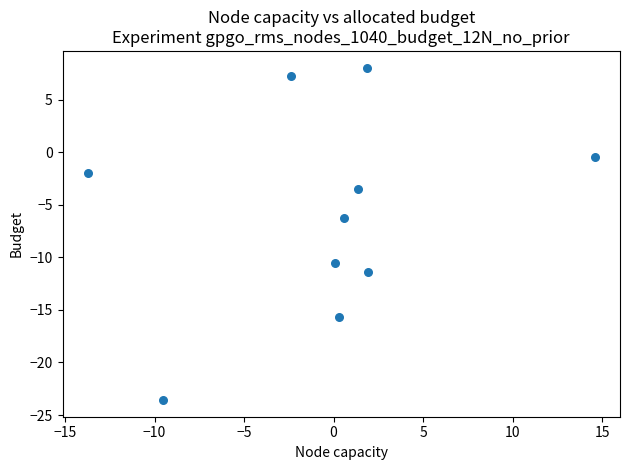

What is the range of X values (max minus min)?

28.3